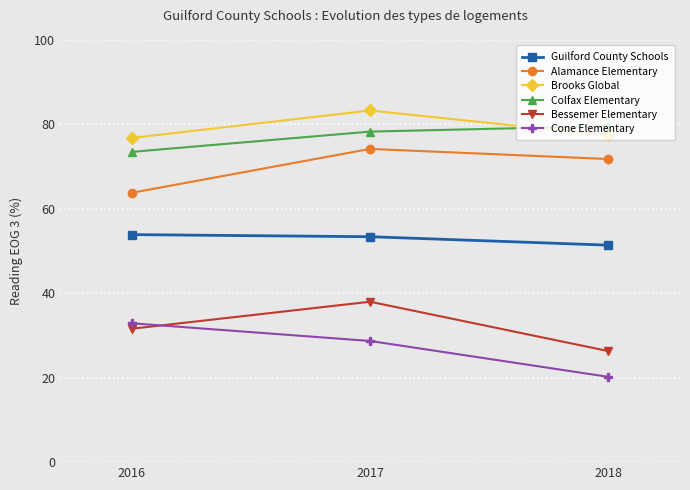

At which label does Brooks Global first exceed 77?

2017